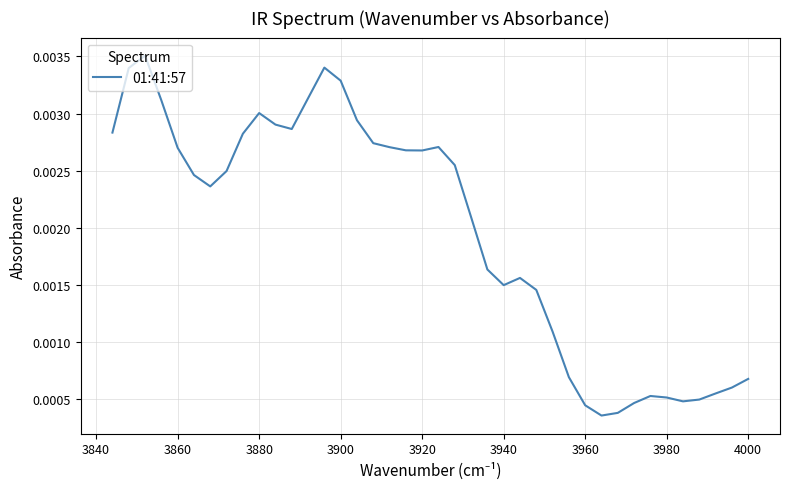

True or false: the data has more than 2 interior local peaks.

True